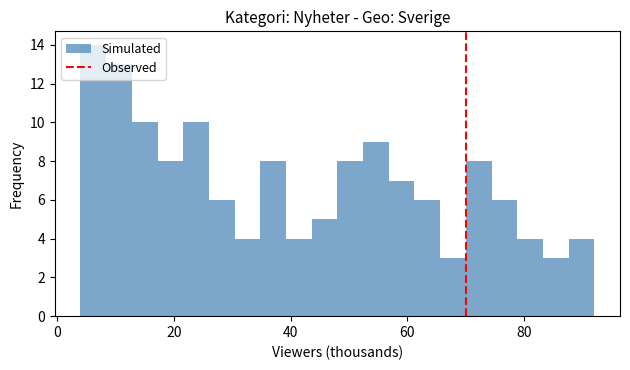

Around what value on the x-axis is the tallest bar? Give the approximate position of its centre, as read against the axis.

6